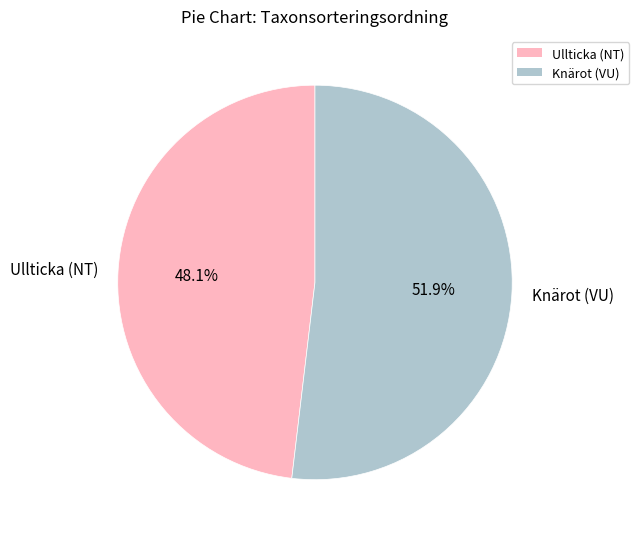

Which slice is the largest?

Knärot (VU)